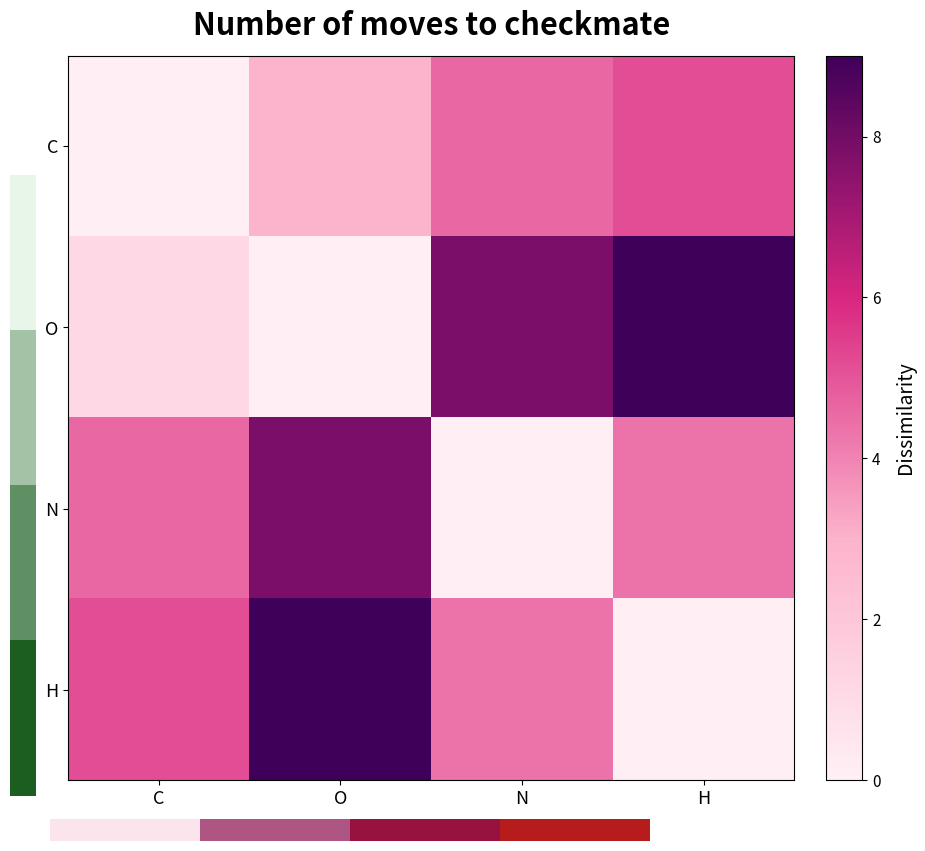

Count the number of categories in the chart.

4